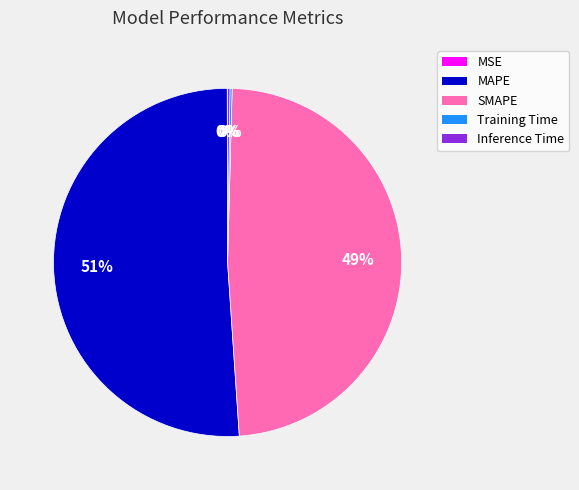

To the nearest percent, what portion does SMAPE represent?

49%